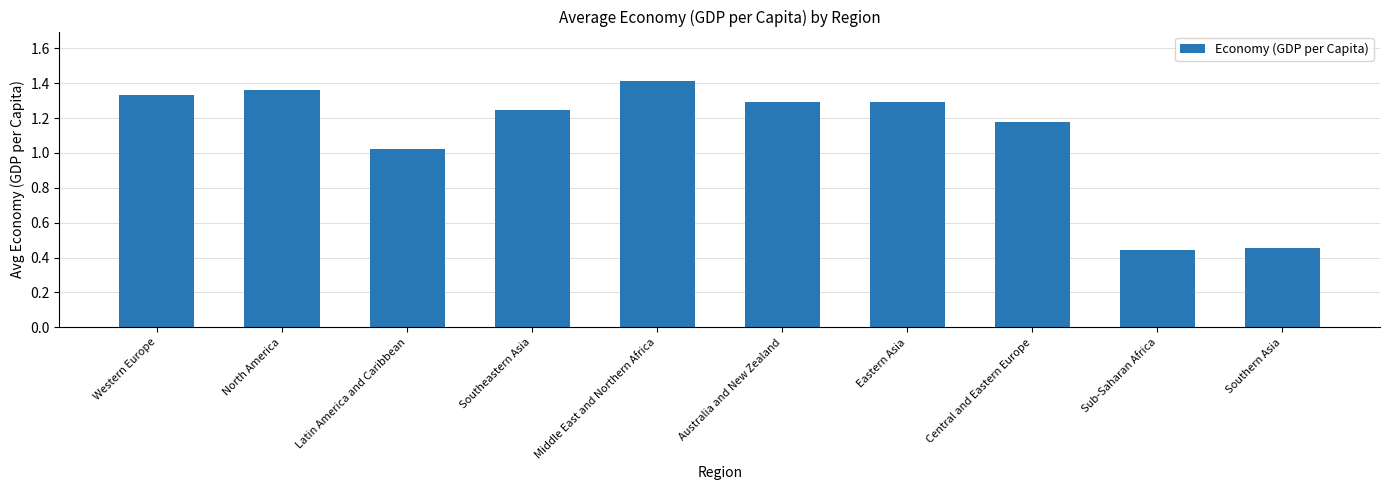

Which category has the highest value across all series?

Middle East and Northern Africa